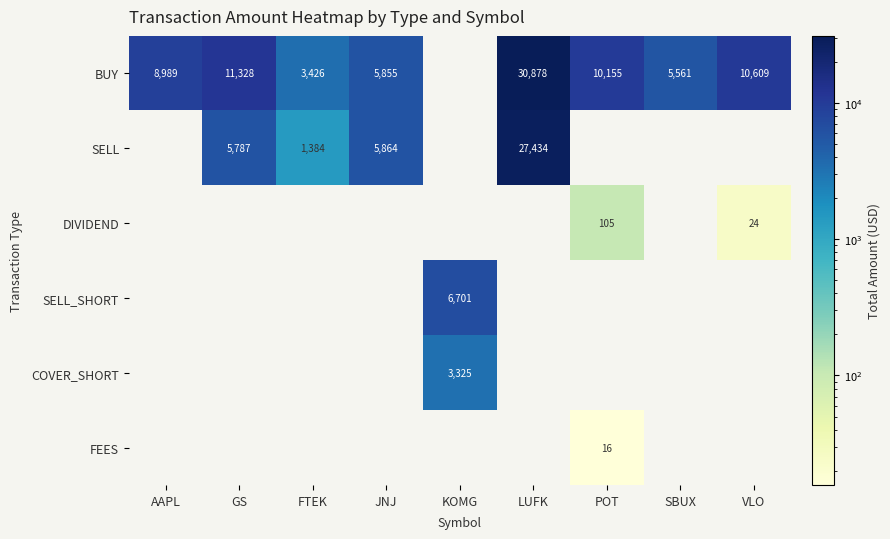

How many categories are shown in the chart?

9